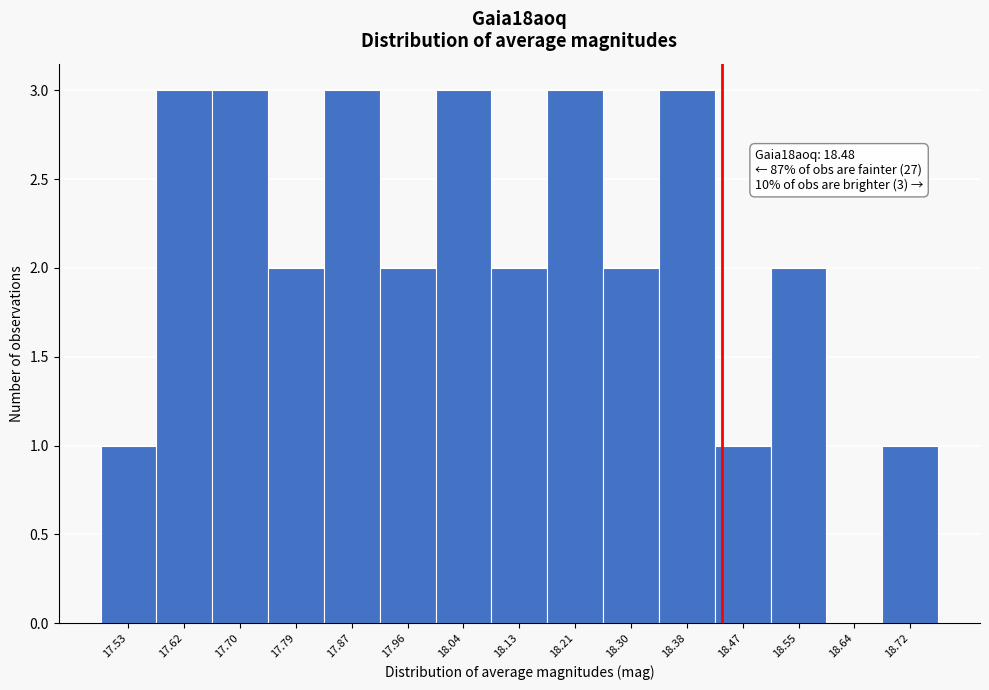

Reading left to right, what are all the values shown in this chart?

17.53=1	17.62=3	17.70=3	17.79=2	17.87=3	17.96=2	18.04=3	18.13=2	18.21=3	18.30=2	18.38=3	18.47=1	18.55=2	18.64=0	18.72=1